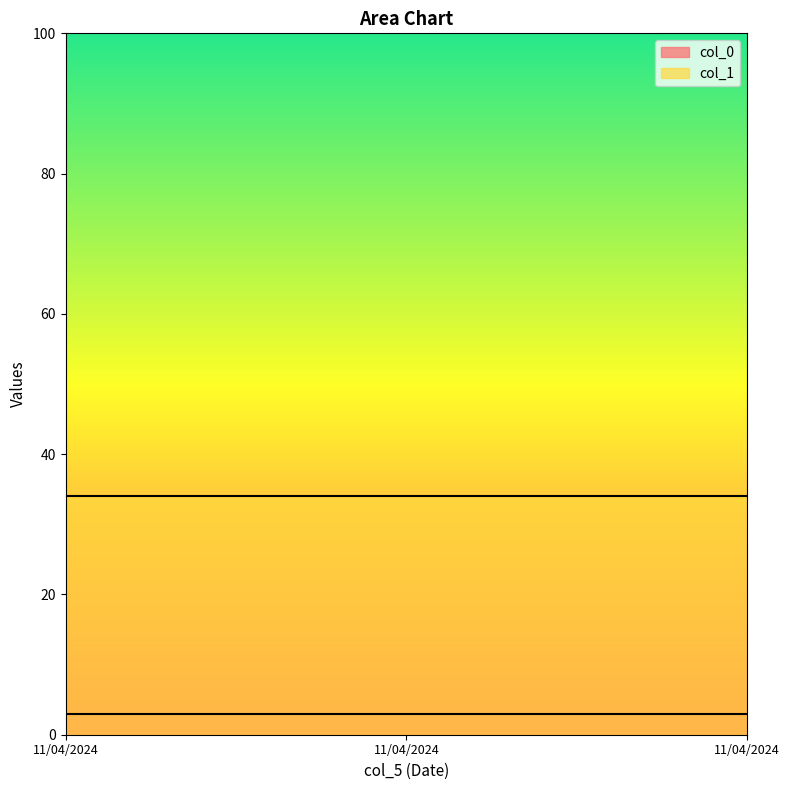

What is the difference between the highest and lowest values at 11/04/2024?

31